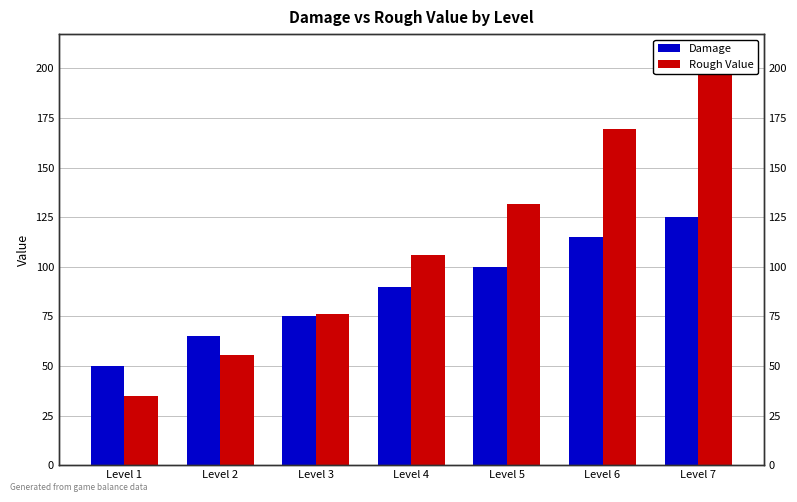

What is the sum of the Damage values at Level 4 and Level 2?

155.0